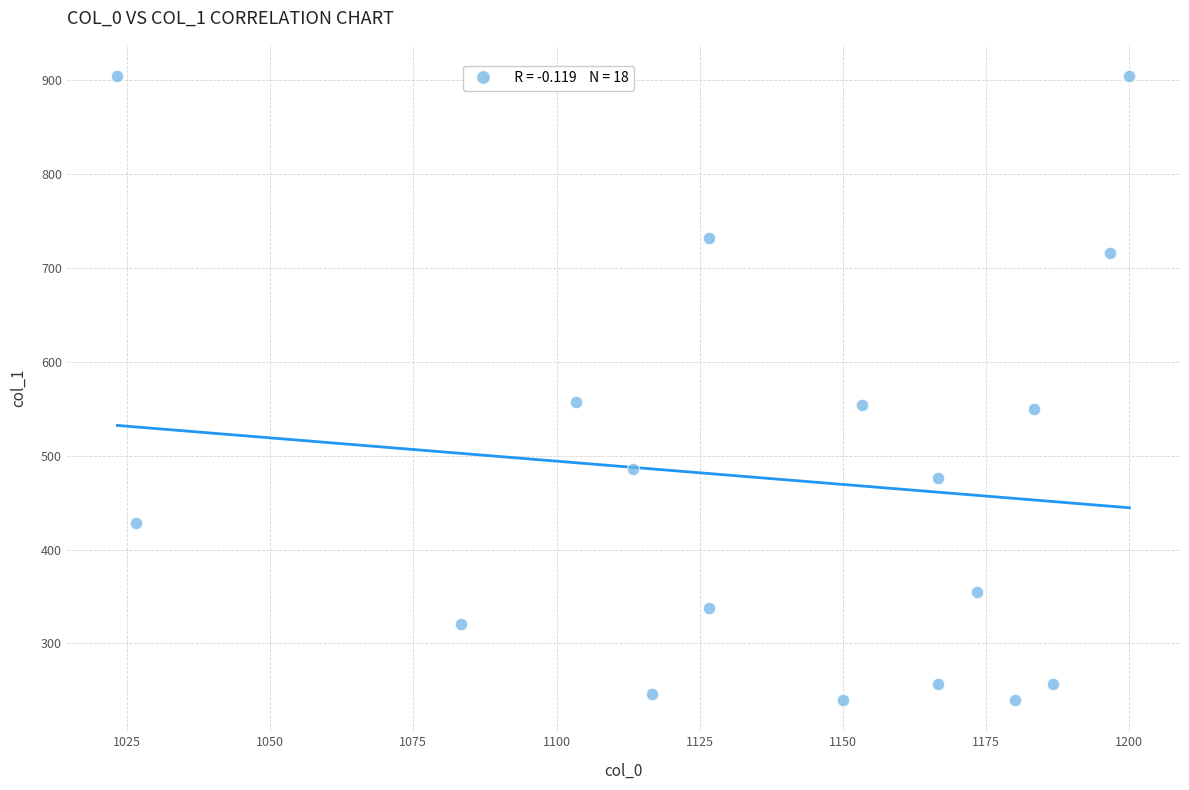

What is the range of Y values (max minus min)?

664.9